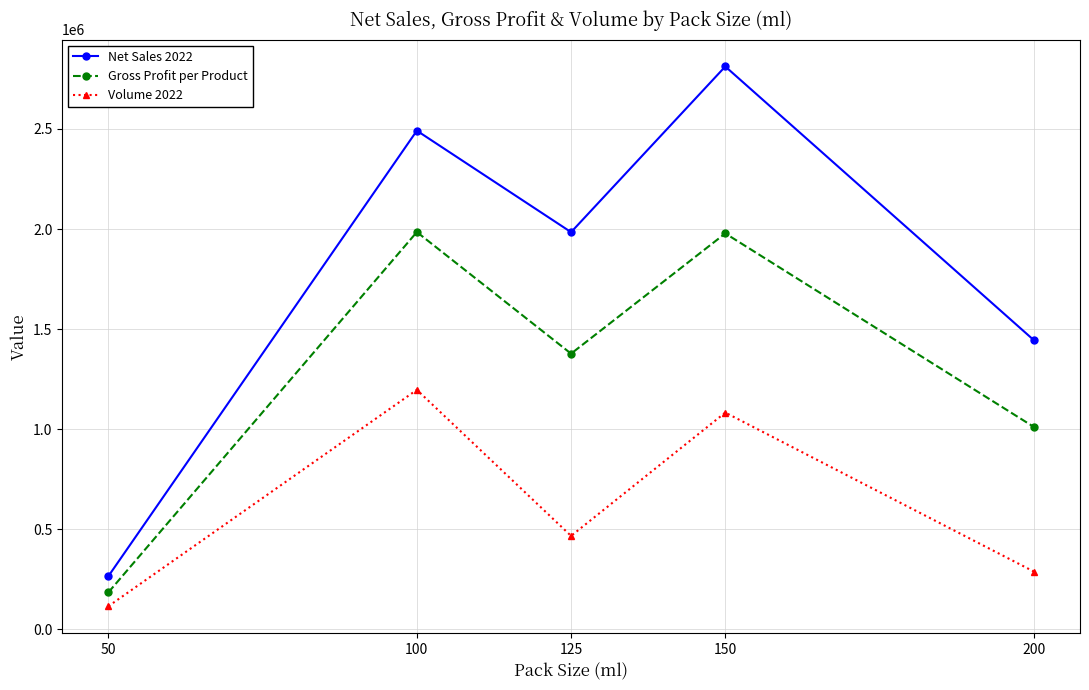

What is the greatest value displayed?

2812166.3